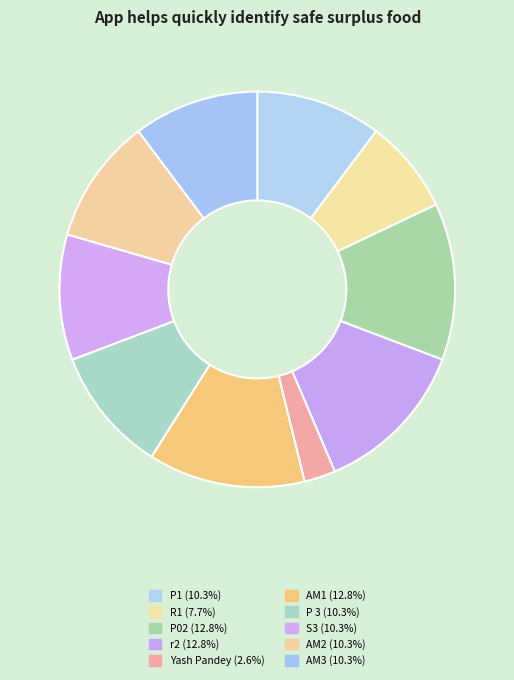

How many segments does this pie chart have?

10